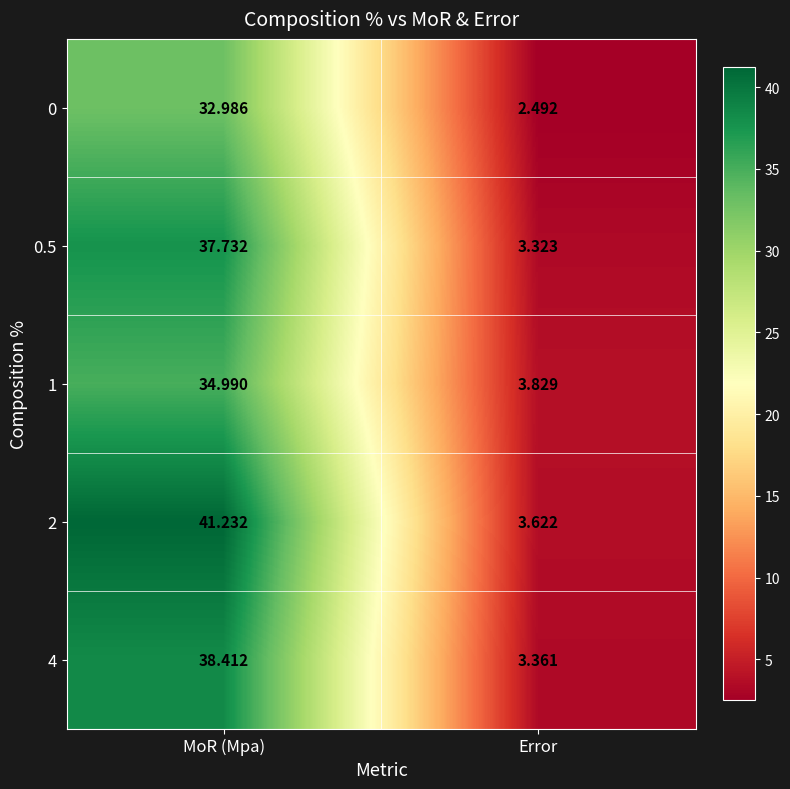

At which label does 4 reach its peak?

MoR (Mpa)